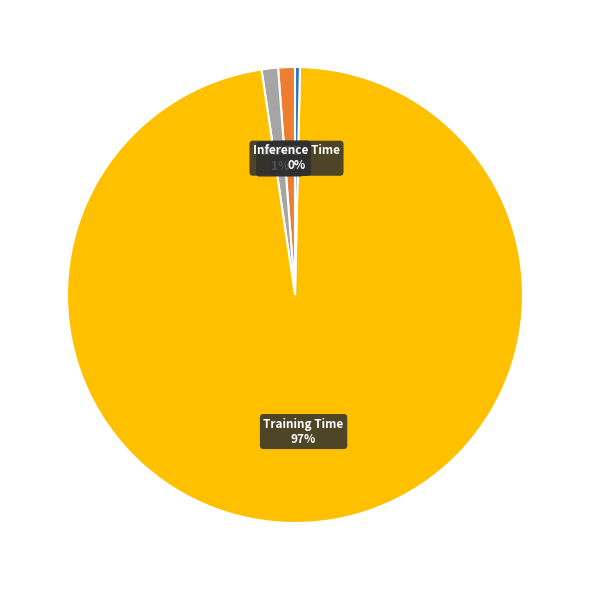

How many slices are in this pie chart?

5